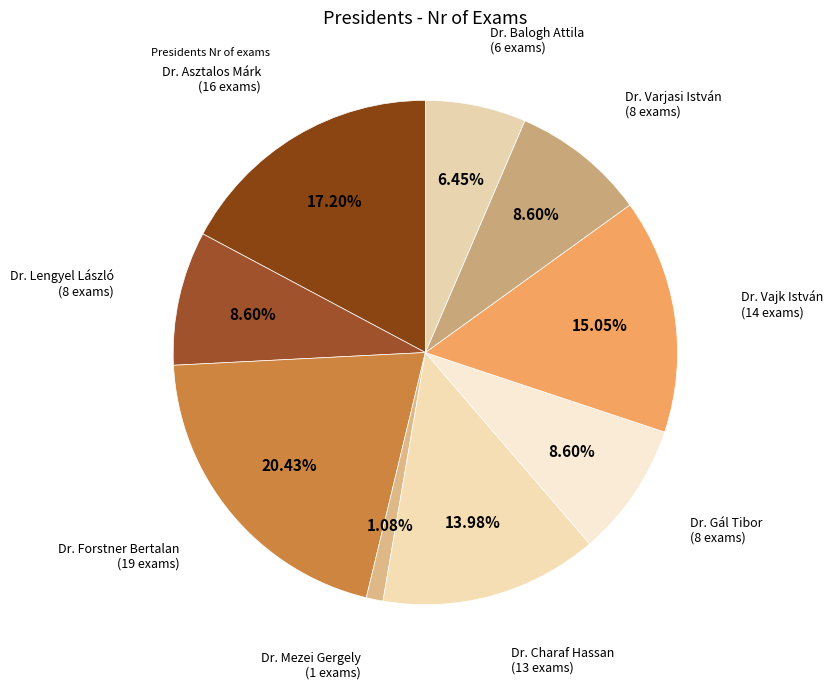

What is the largest slice in the pie chart?

Dr. Forstner Bertalan